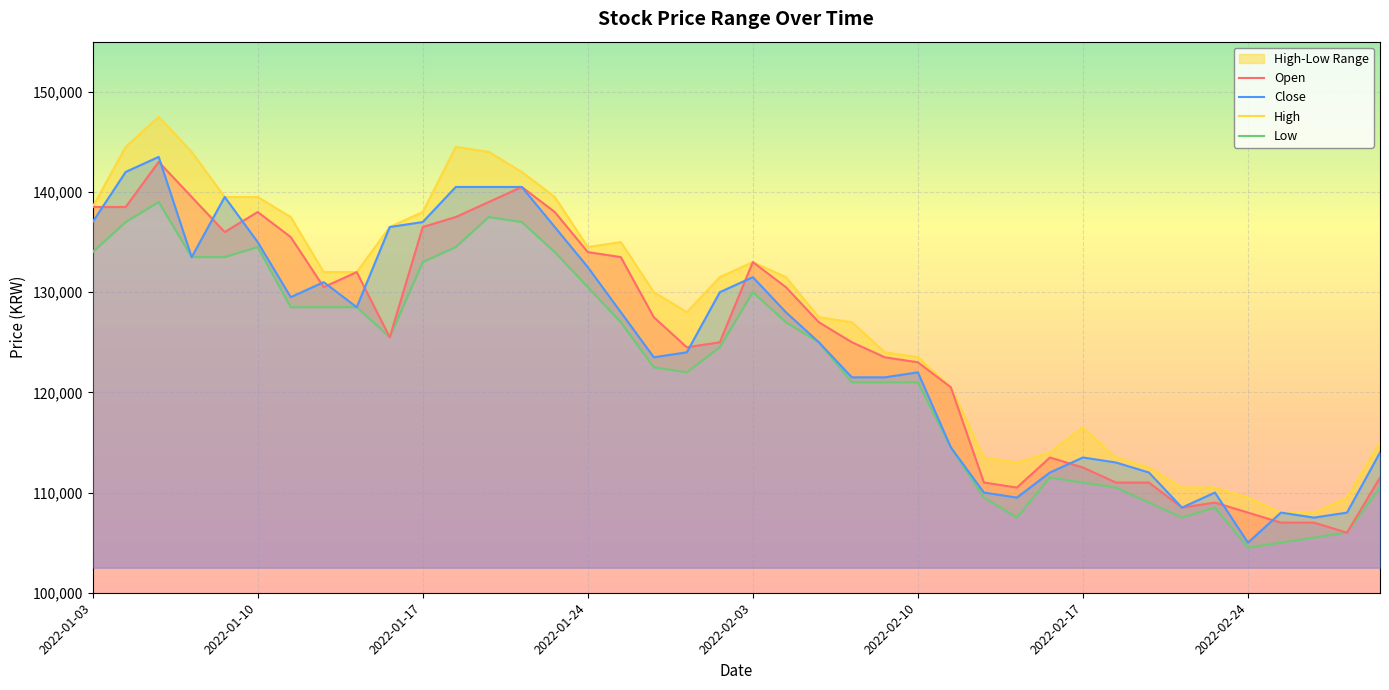

The value of Close at 2022-02-24 is 141665. True or false?

False